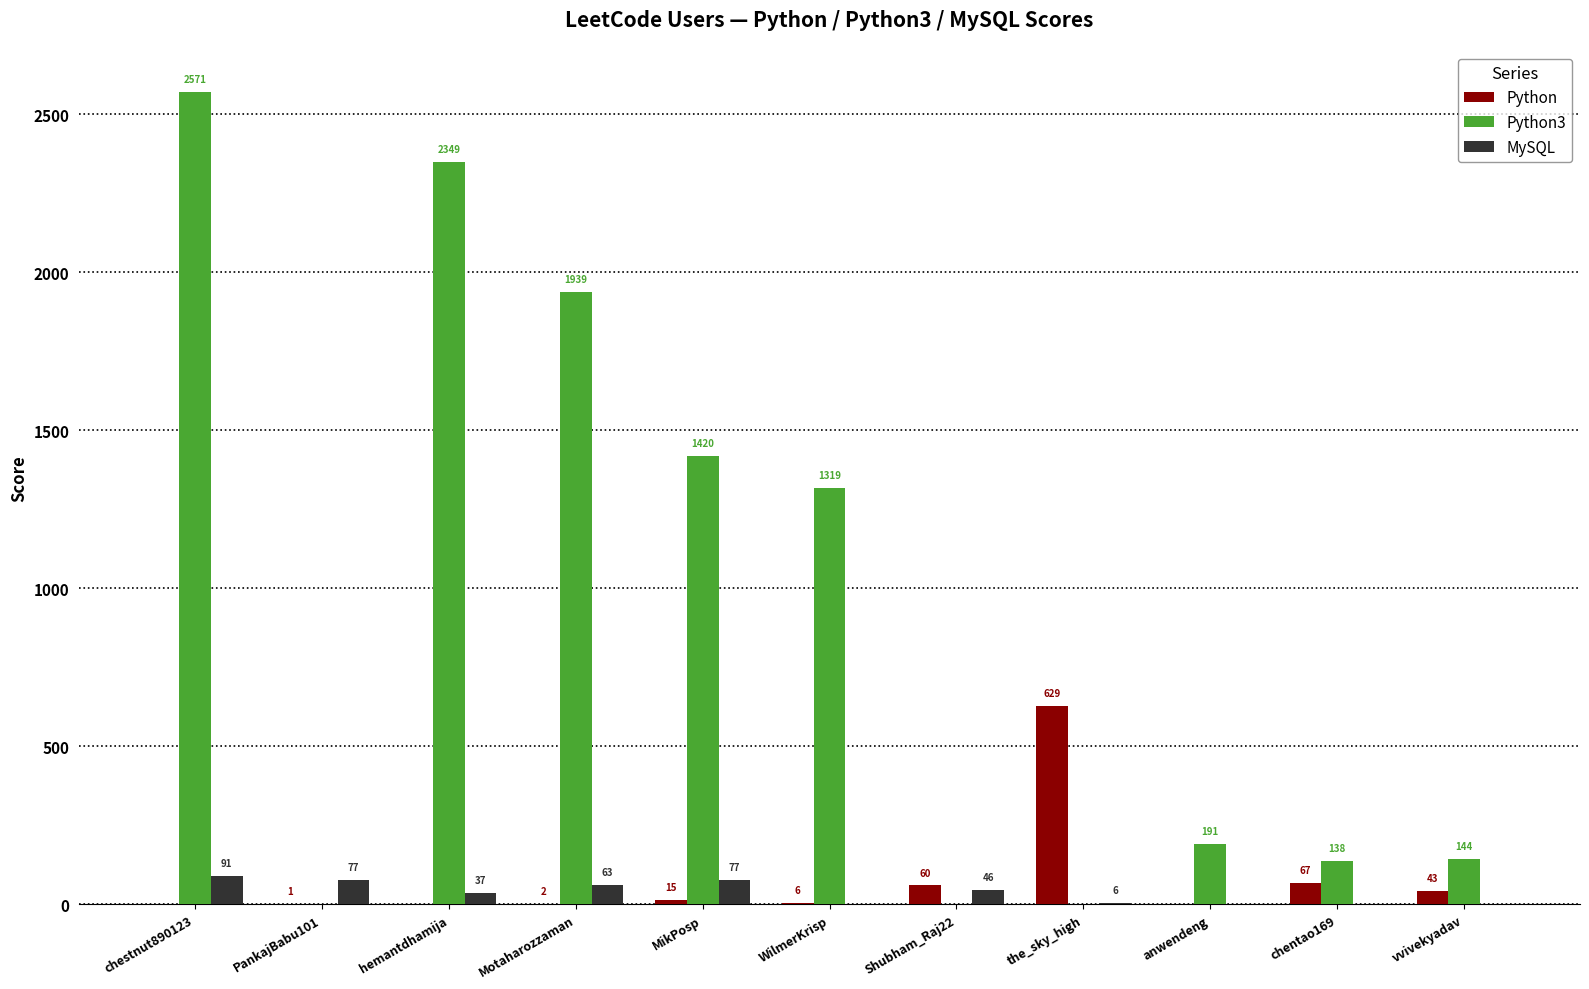

At which category is the sum across all series the highest?

chestnut890123